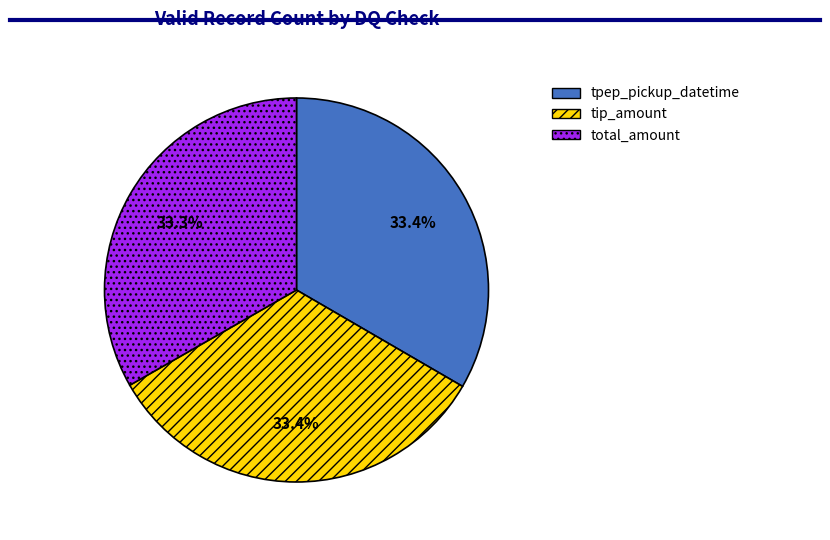

What is the ratio of the value at total_amount to the value at tip_amount?

1.0